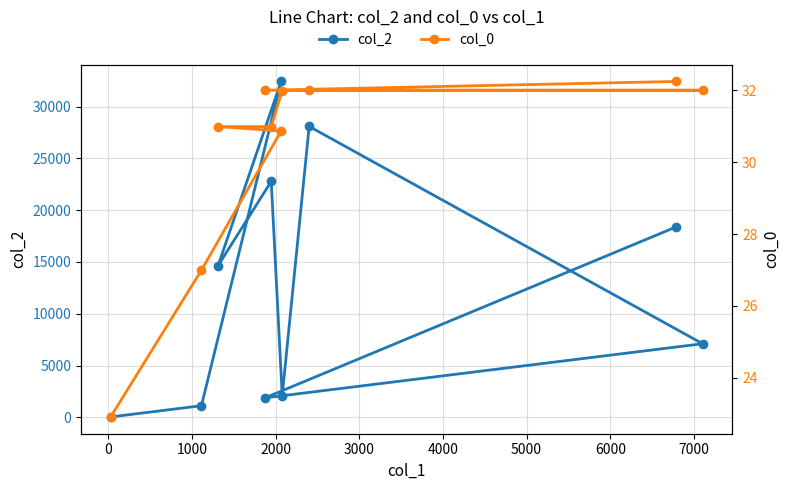

What are all the series names shown in the legend?

col_2, col_0